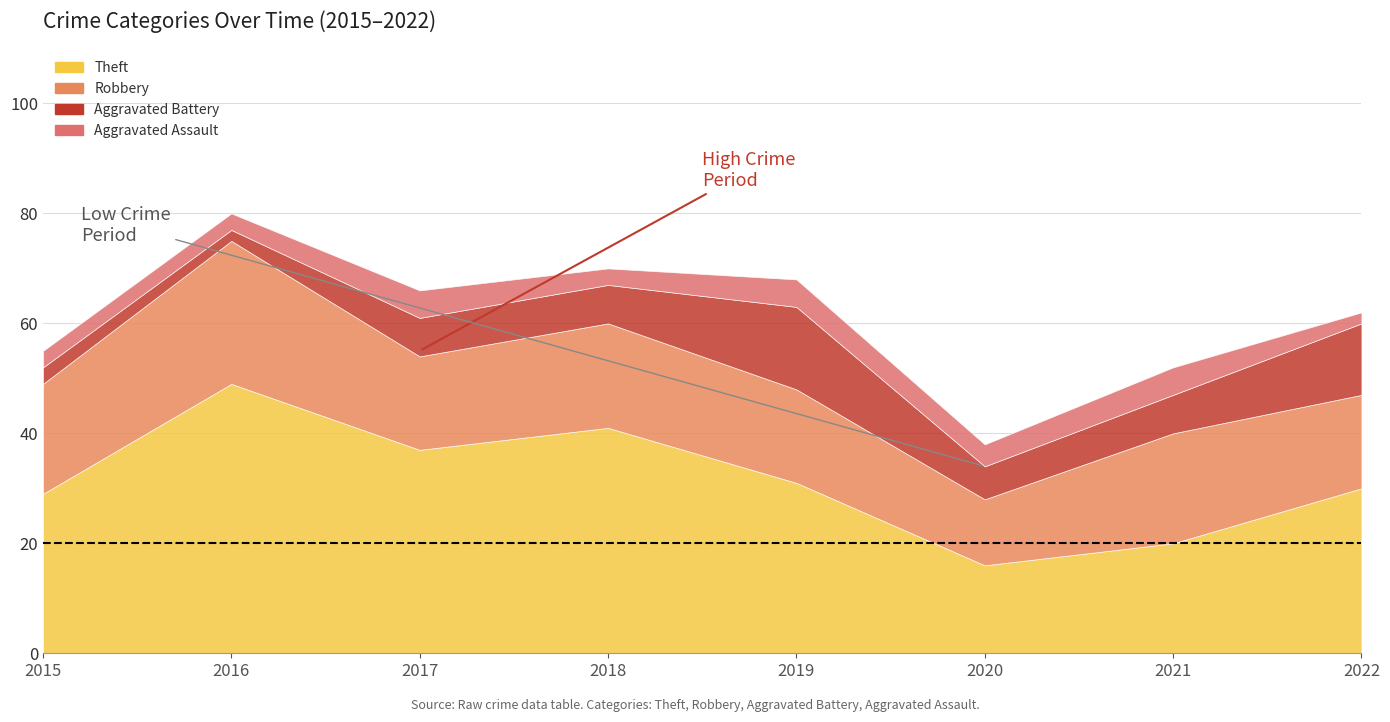

Count the Aggravated Assault values in the range 3 to 5.

7